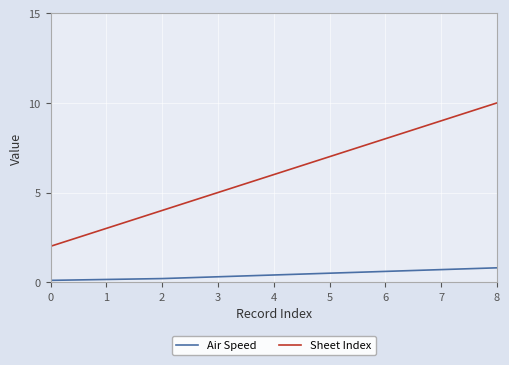

The Air Speed series shows 0.4 at 4. True or false?

True